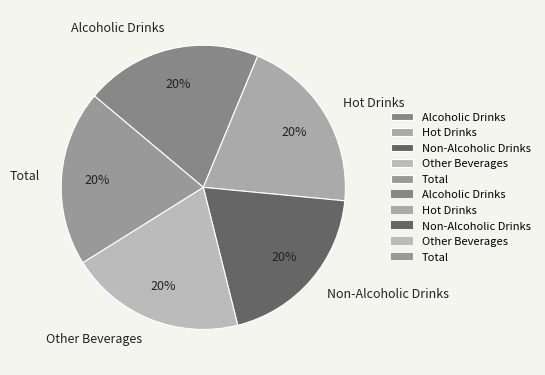

Does Non-Alcoholic Drinks represent more than half of the total?

No